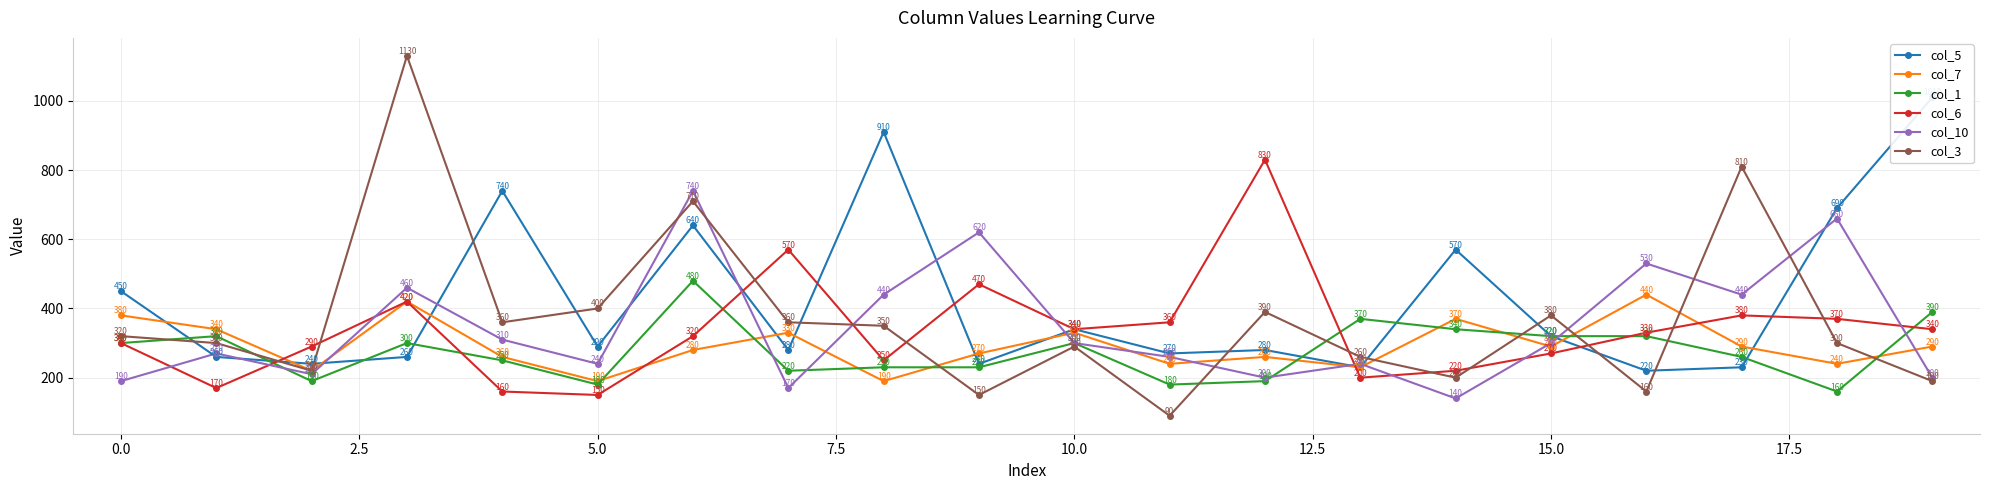

Read the col_6 value at 10.0.

340